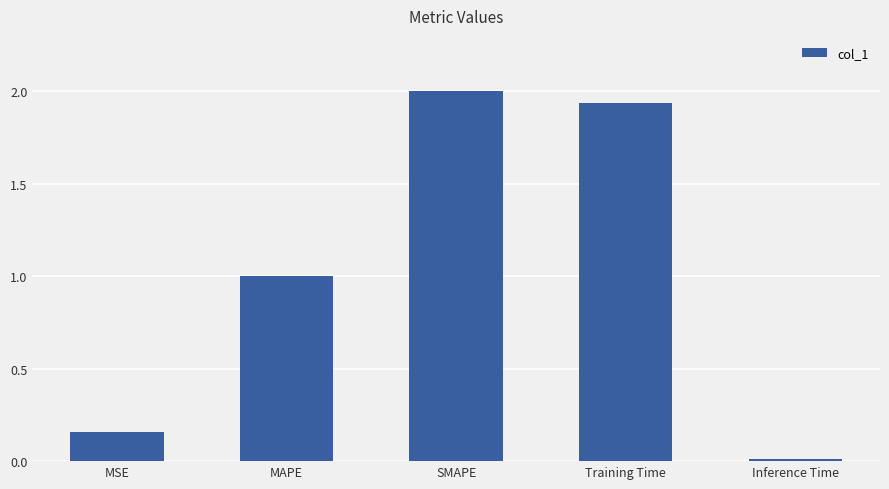

At which label does the data first exceed 1?

MAPE